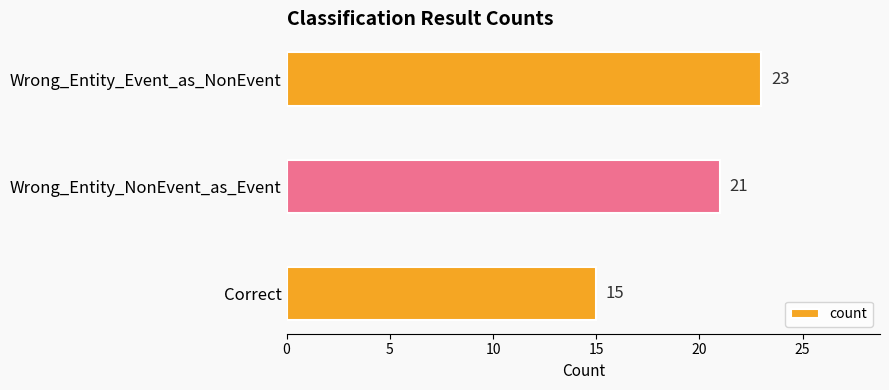

What is the average value?

20